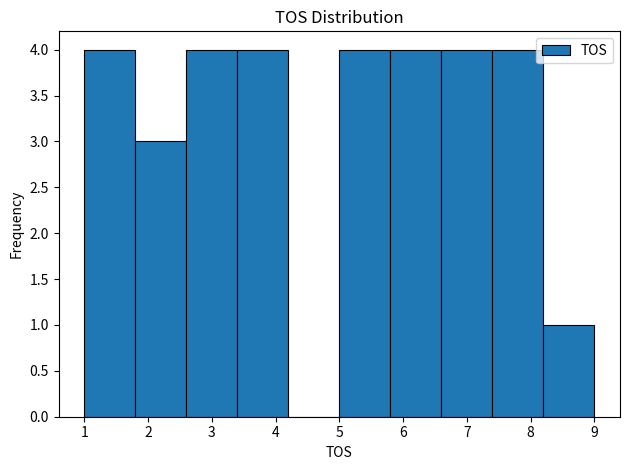

What is the height of the bar covering 6.6 to 7.4 on the x-axis? The values are not printed on the chart, so give them approximately, as read against the axis.

4